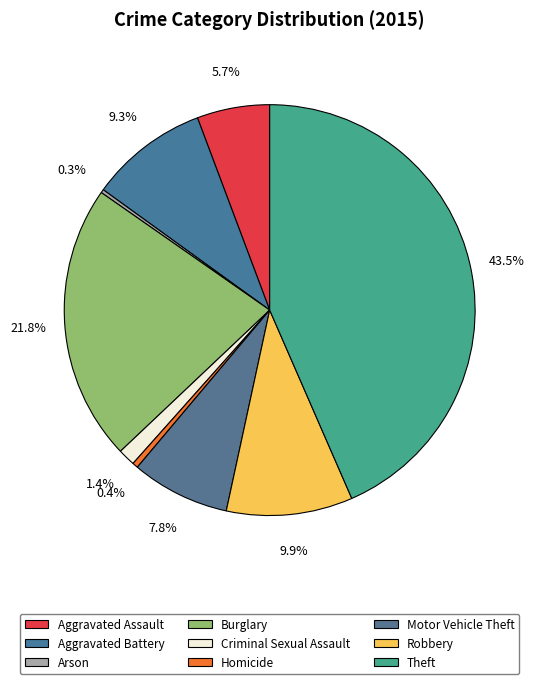

What is the total percentage of Aggravated Battery and Motor Vehicle Theft?

17.1%